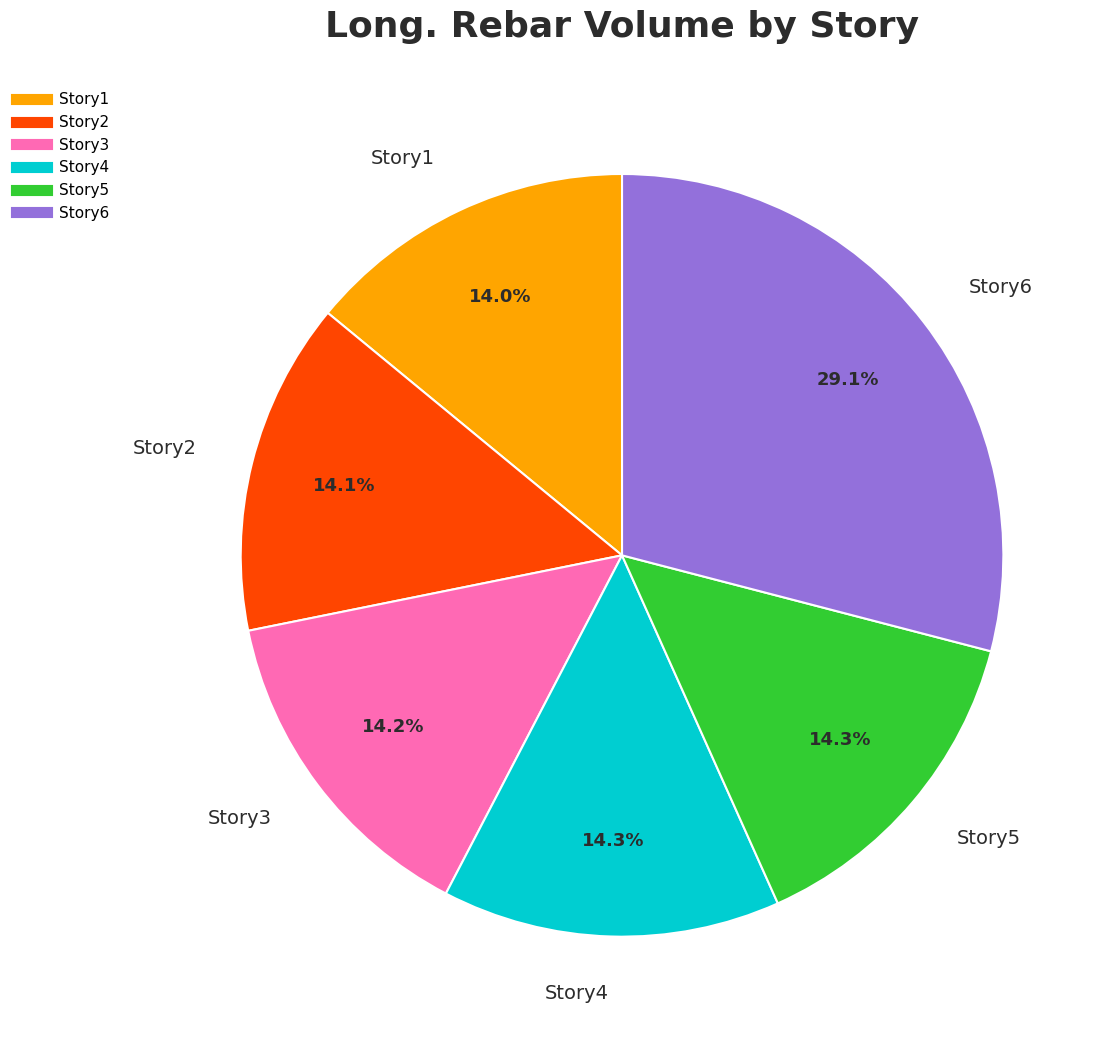

What is the ratio of the value at Story2 to the value at Story4?

1.0